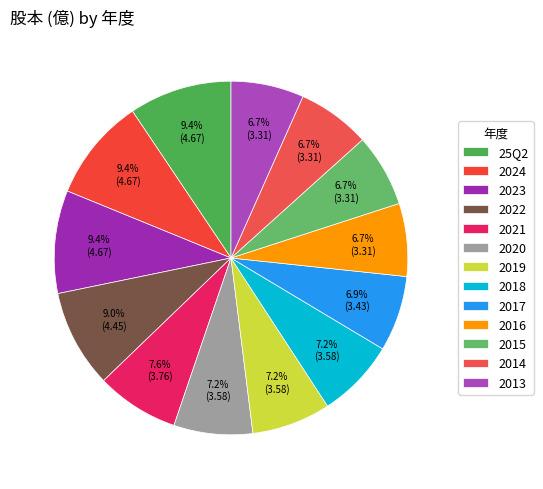

Is there any slice that represents more than half of the pie?

No